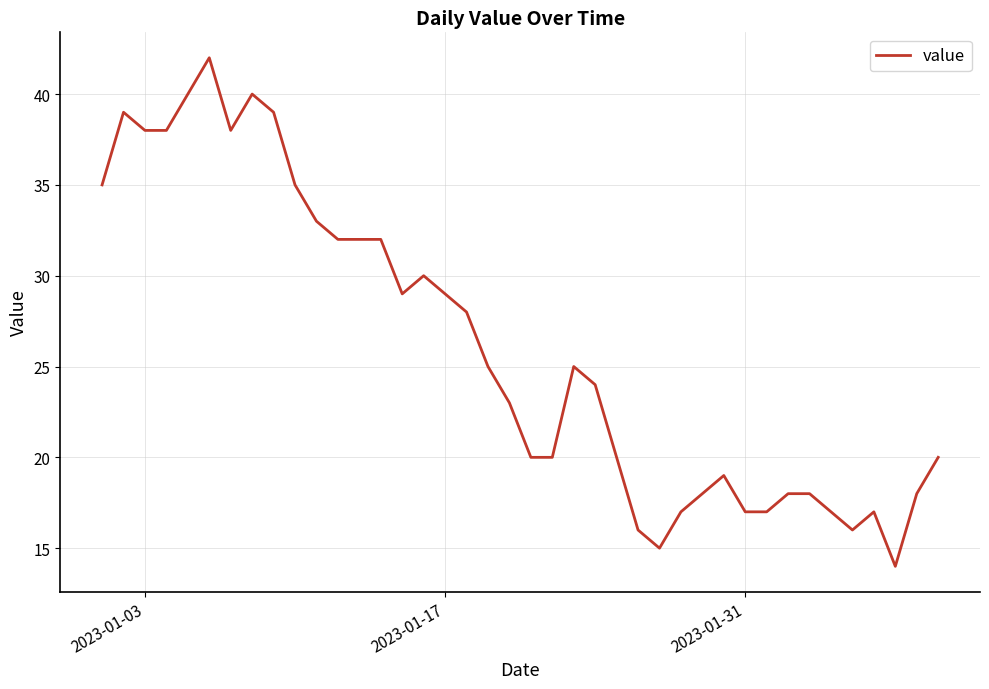

What is the smallest value displayed?

14